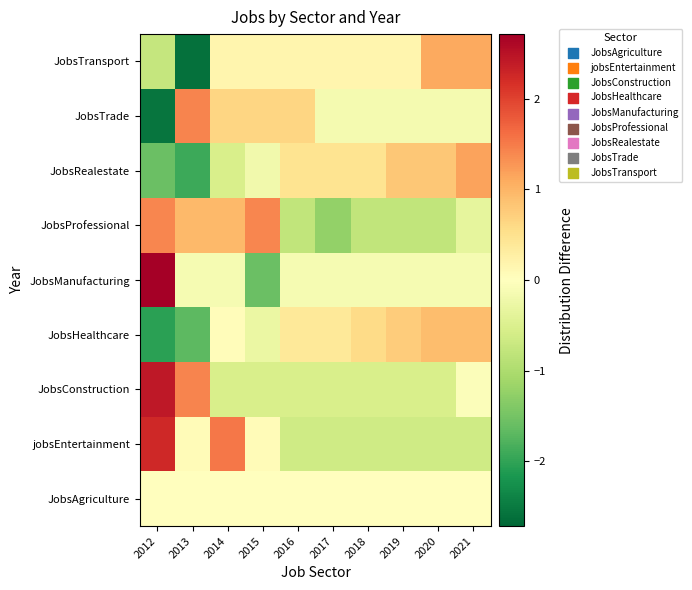

Which category has the lowest value across all series?

2013